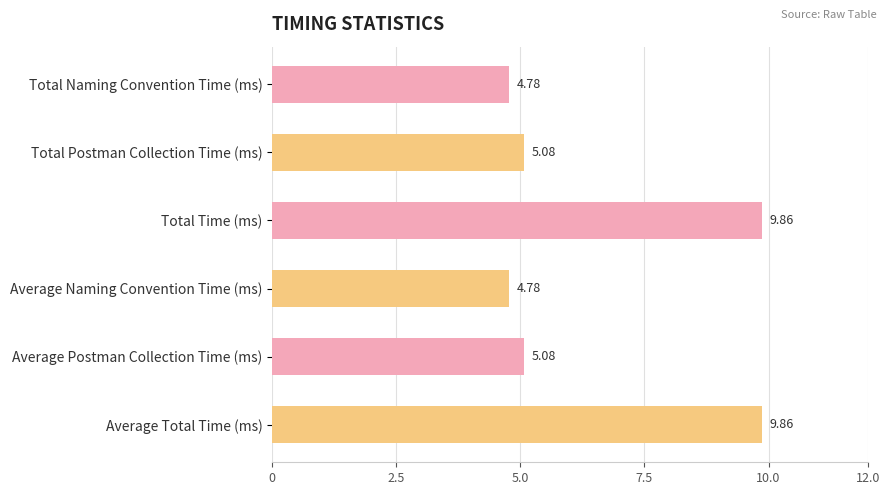

What is the label of the 1st bar from the bottom?

Average Total Time (ms)